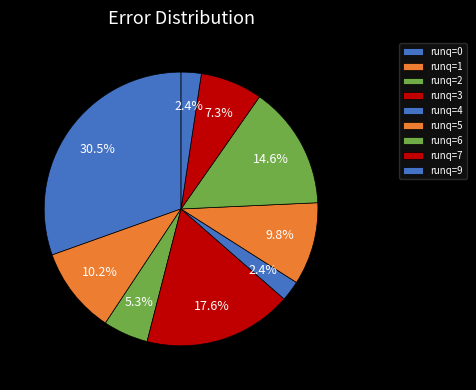

How many slices are in this pie chart?

9